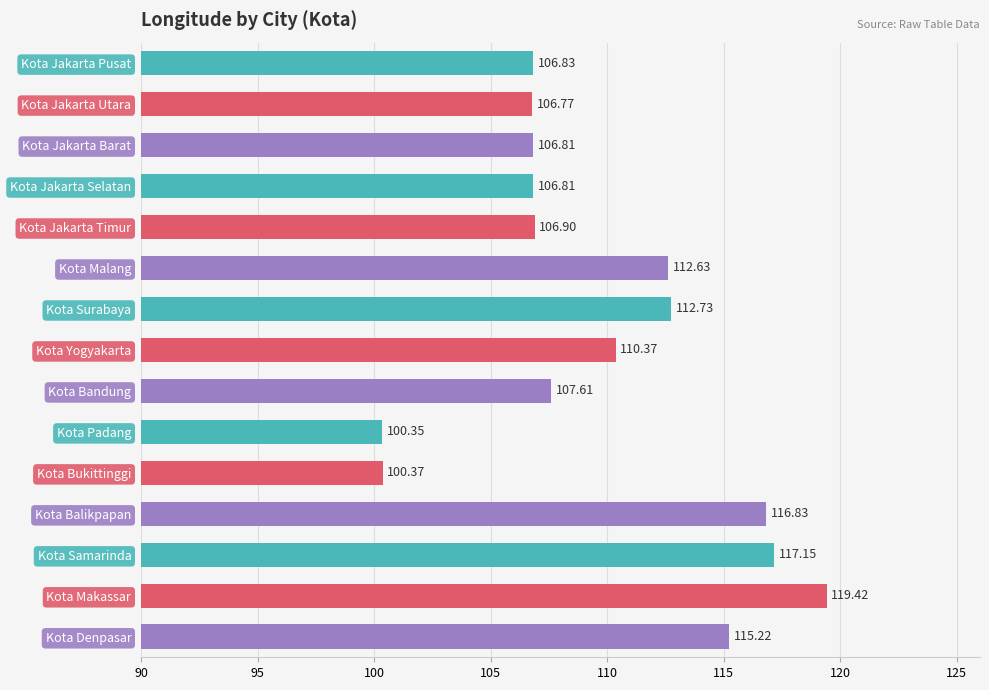

The chart shows a value of 63.9 at Kota Yogyakarta. True or false?

False